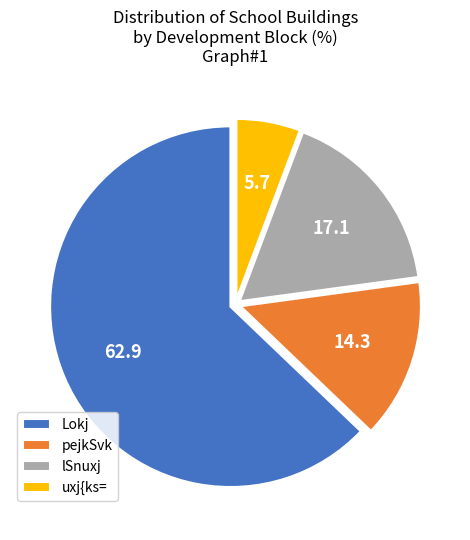

Is pejkSvk the majority of the pie?

No